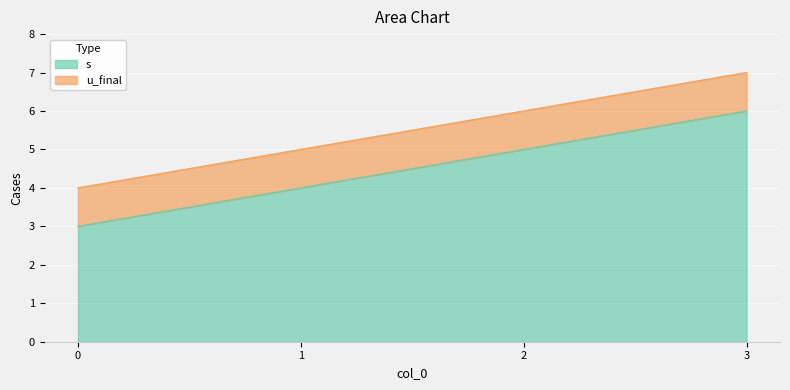

What is the sum of the values at 0 and 2?

8